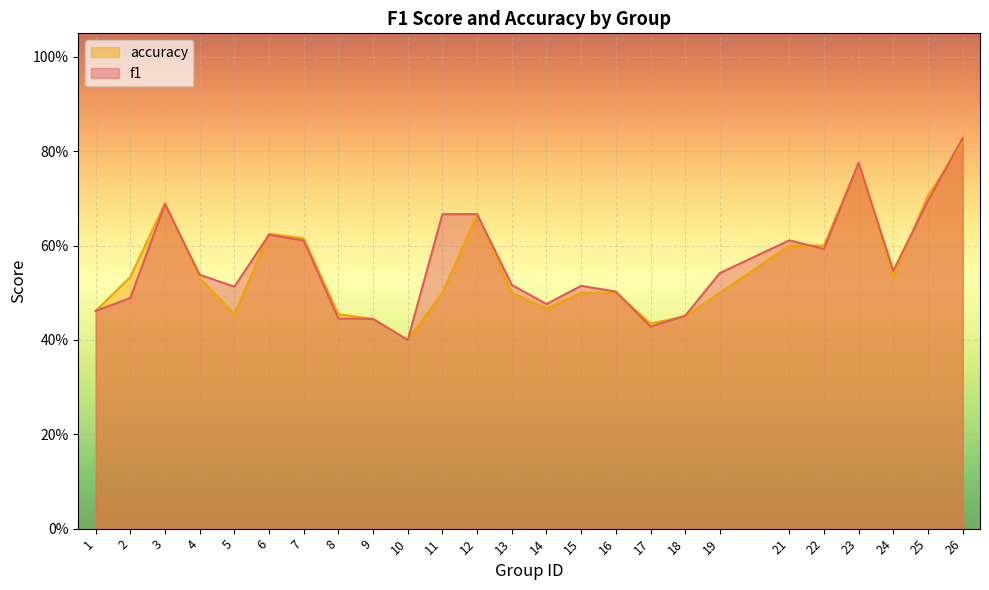

Which series changed the most between 11 and 17?

f1